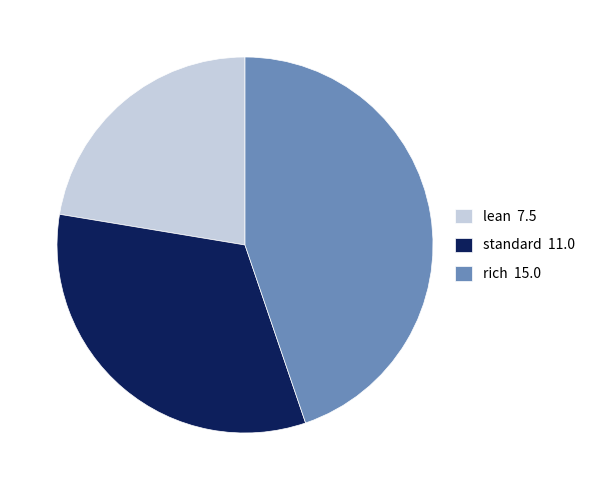

How many segments does this pie chart have?

3